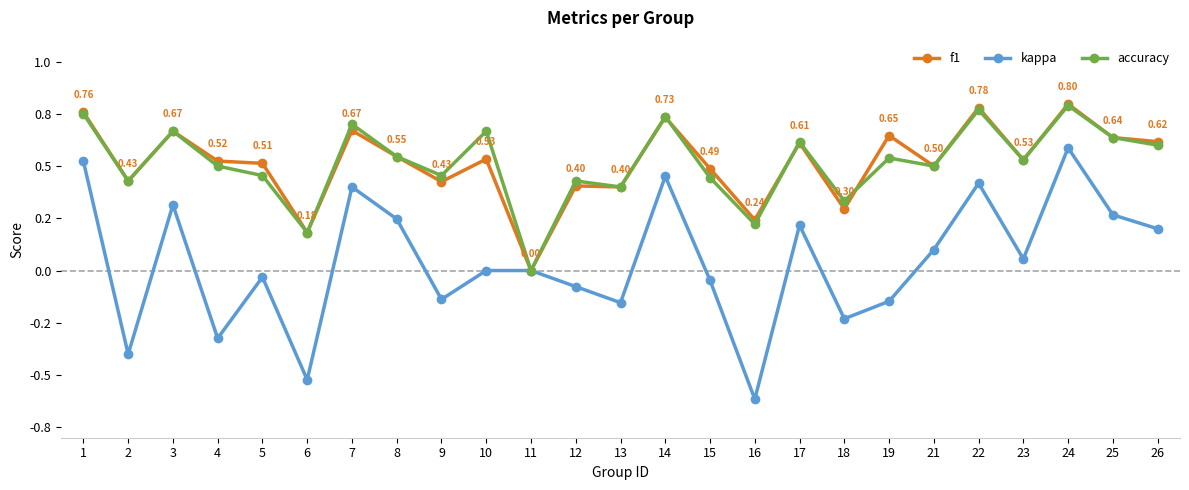

The value of f1 at 14 is 0.7. True or false?

True